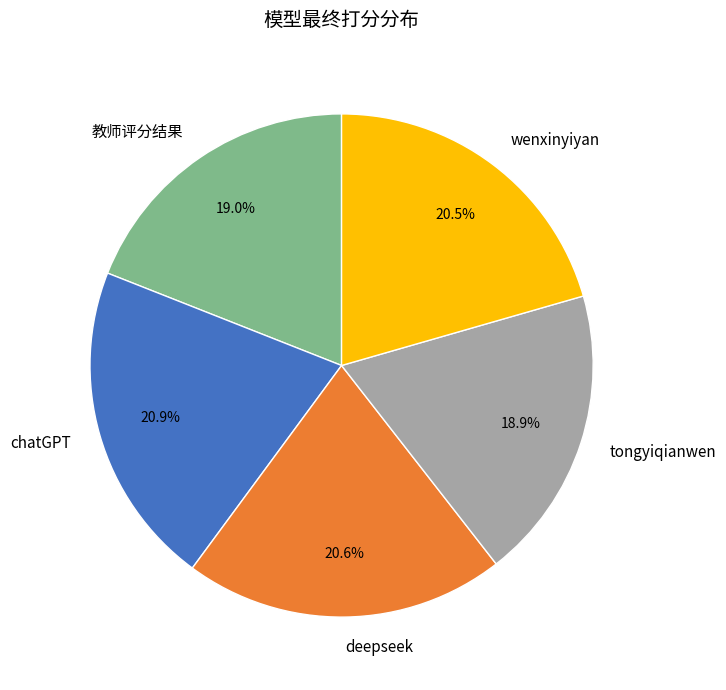

What is the ratio of the value at chatGPT to the value at tongyiqianwen?

1.1